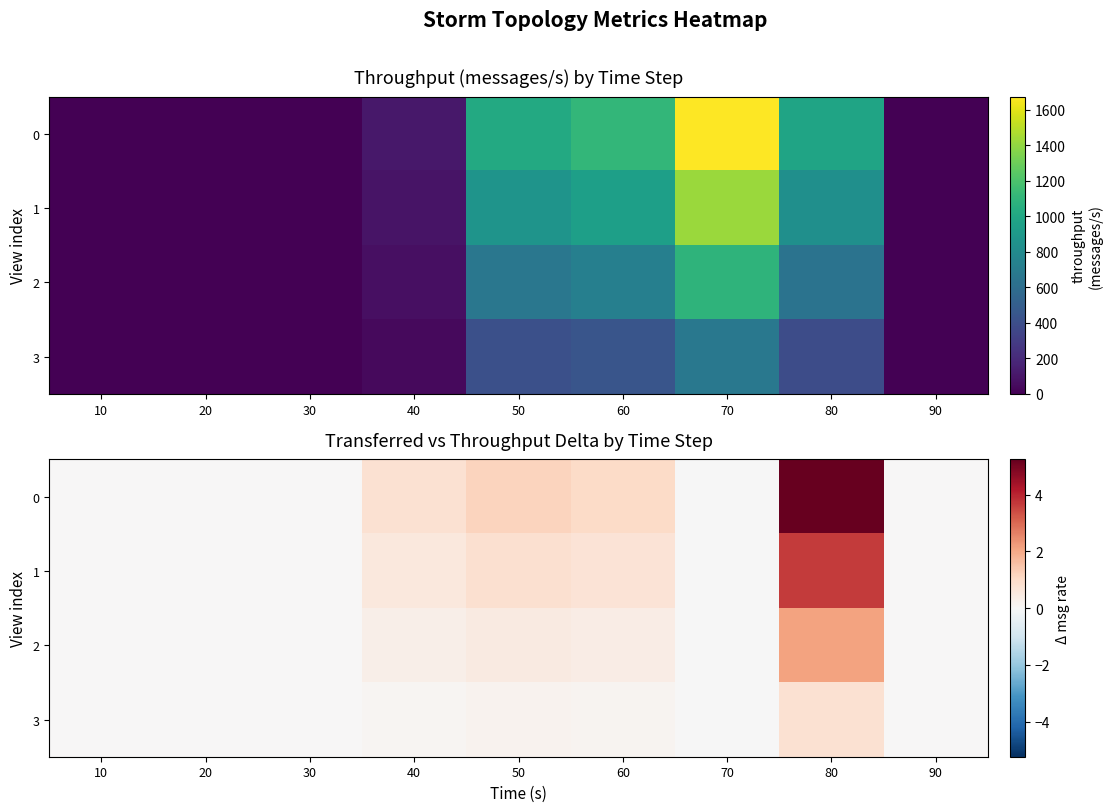

At which label does 2 first exceed 0?

40